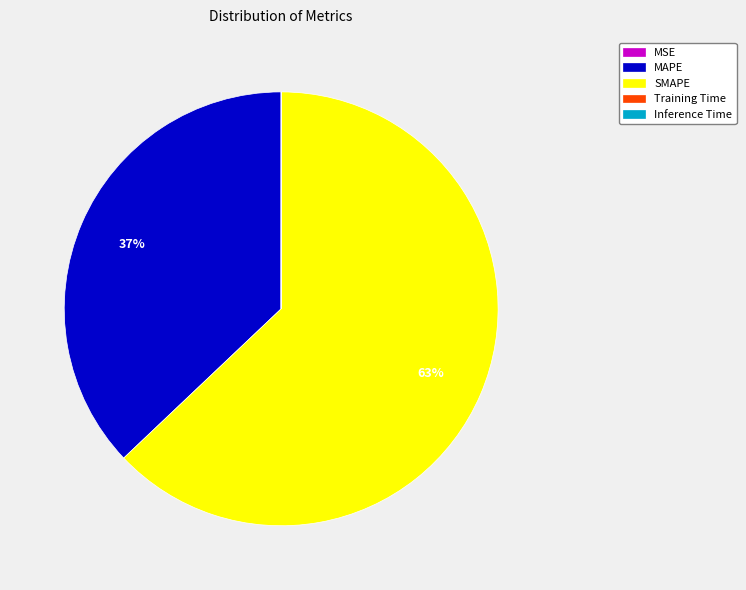

Approximately how many times larger is the value at SMAPE compared to MAPE?

1.7